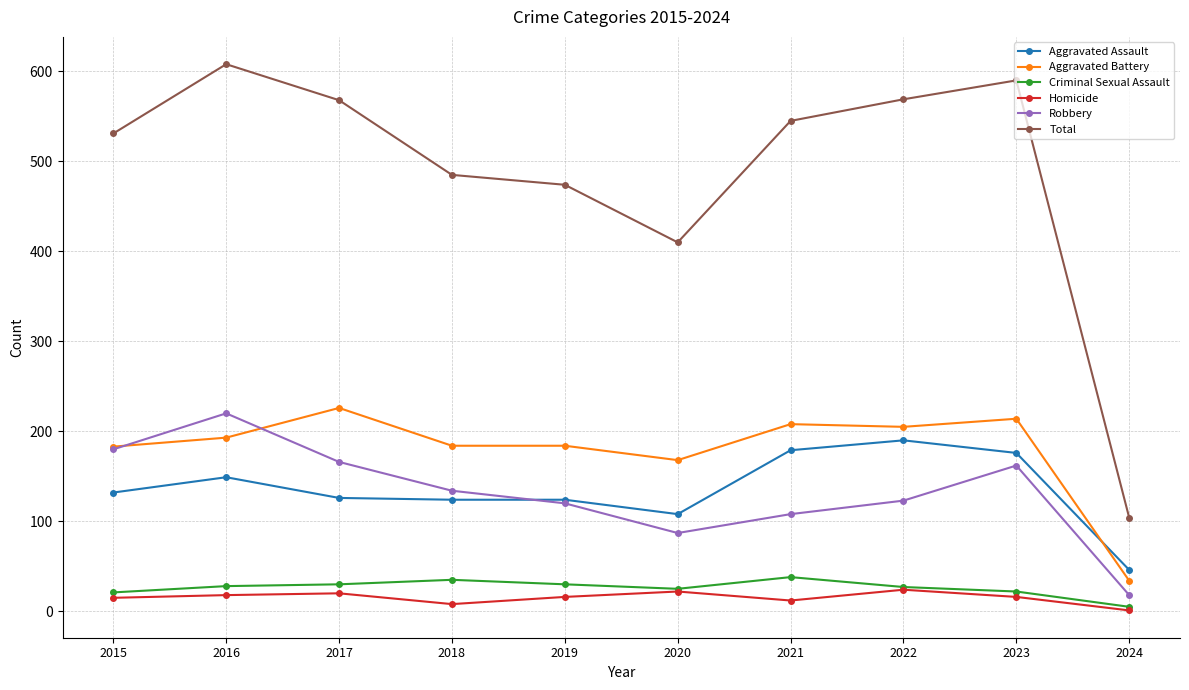

What is the difference between the highest and lowest values at 2024?

103